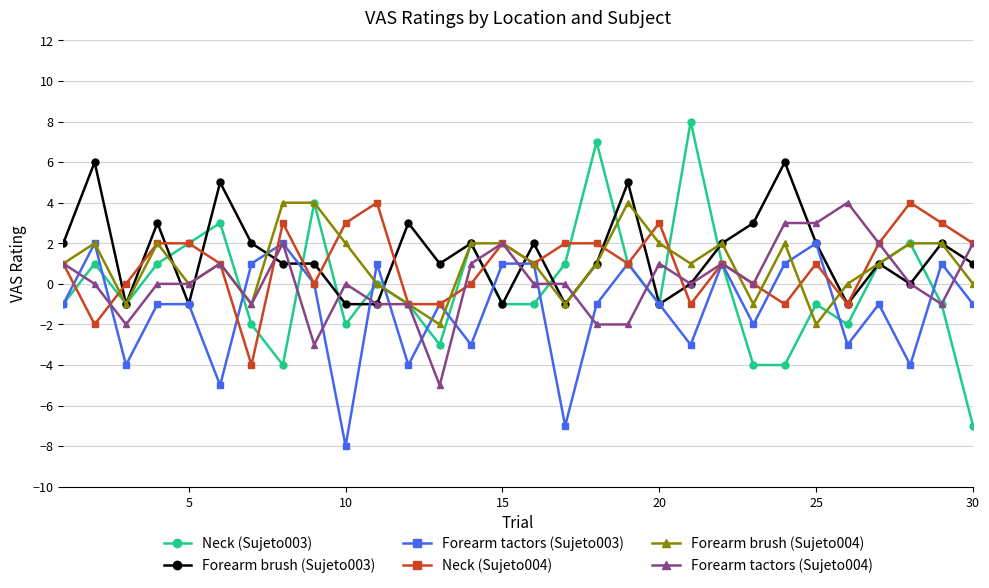

What is the greatest value displayed?

8